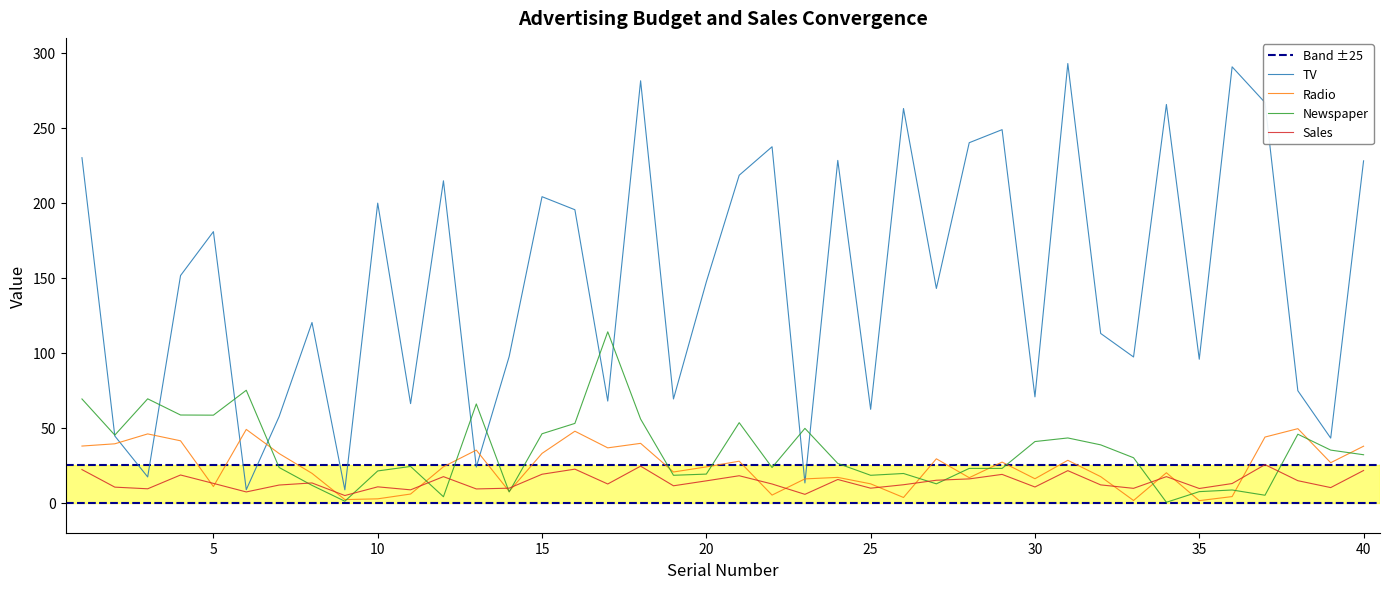

Which category has the highest value across all series?

31